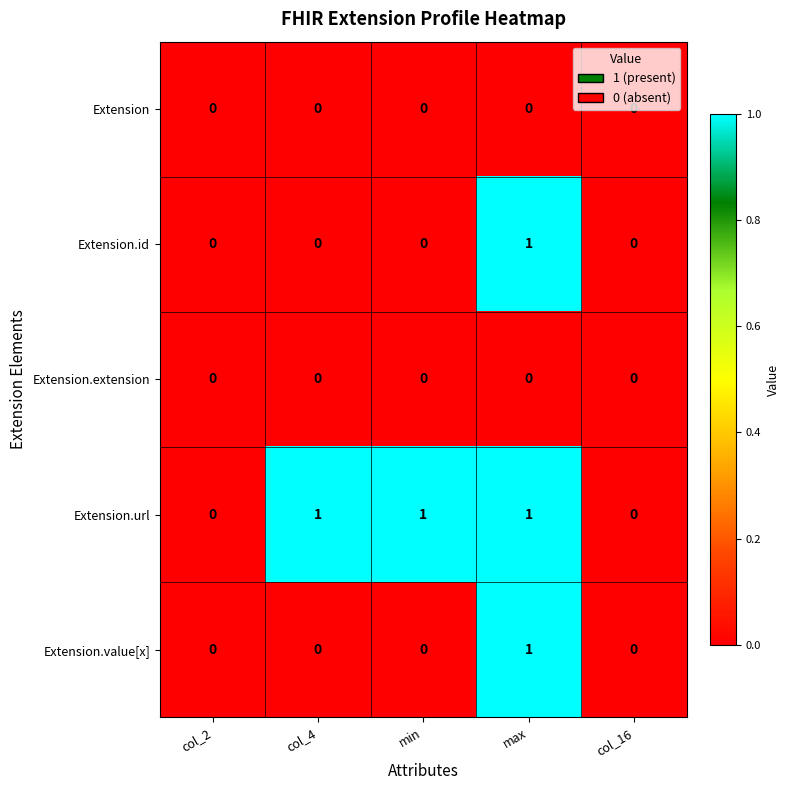

What is the total value across all series at max?

3